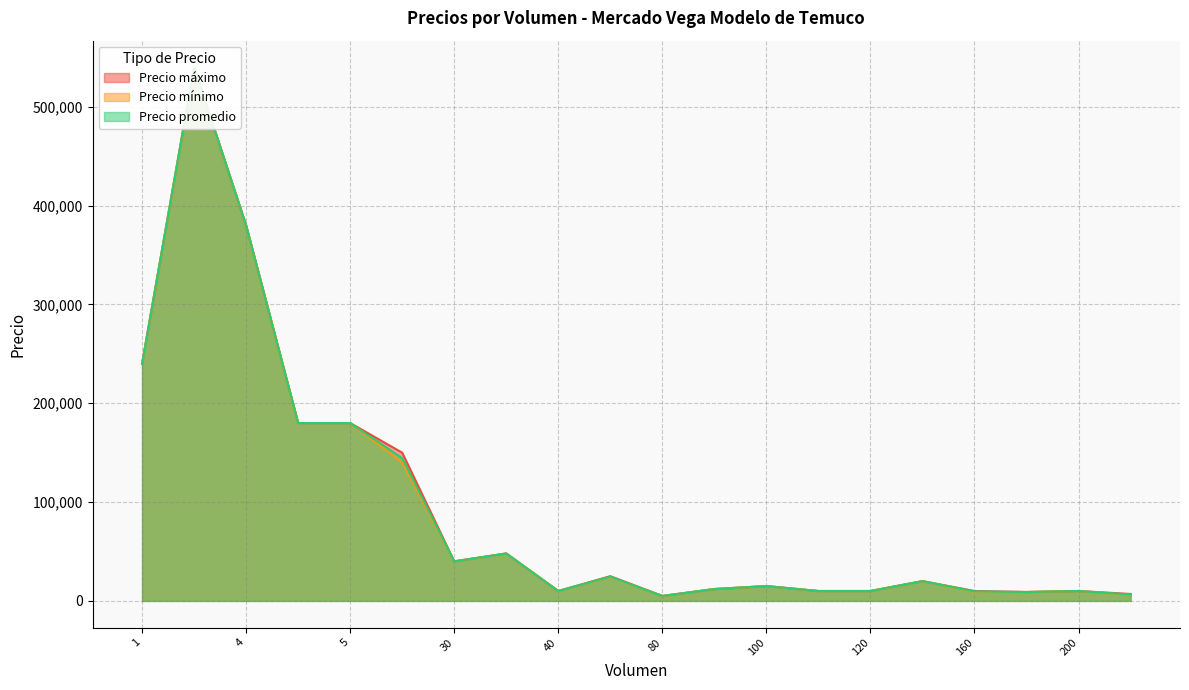

True or false: Precio máximo and Precio promedio cross at least once.

False